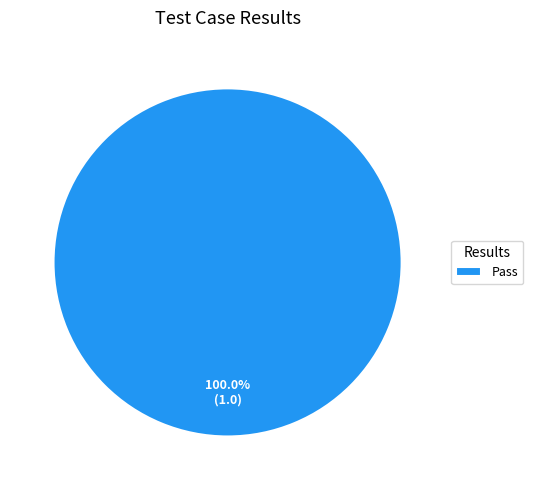

Is Pass the majority of the pie?

Yes